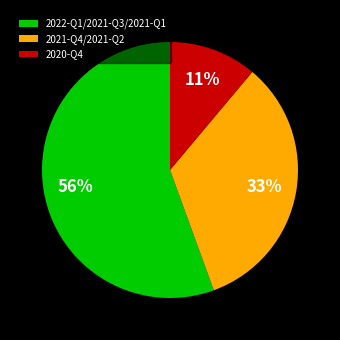

To the nearest percent, what is the difference between the 2020-Q4 and 2021-Q4/2021-Q2 slice percentages?

22%